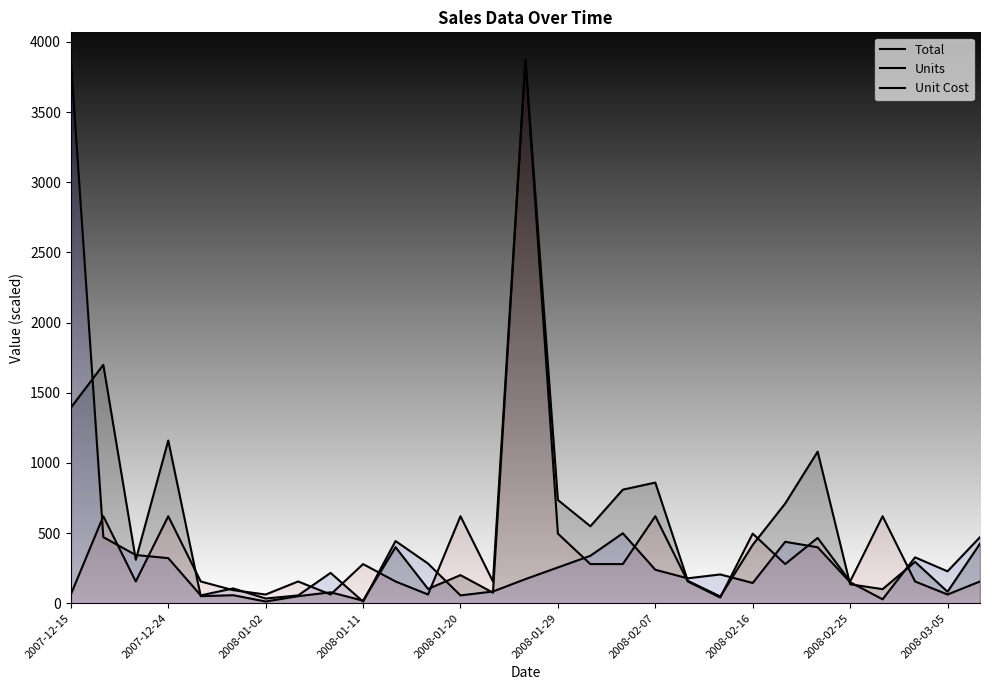

The Units series shows 55.4 at 2008-02-16. True or false?

True